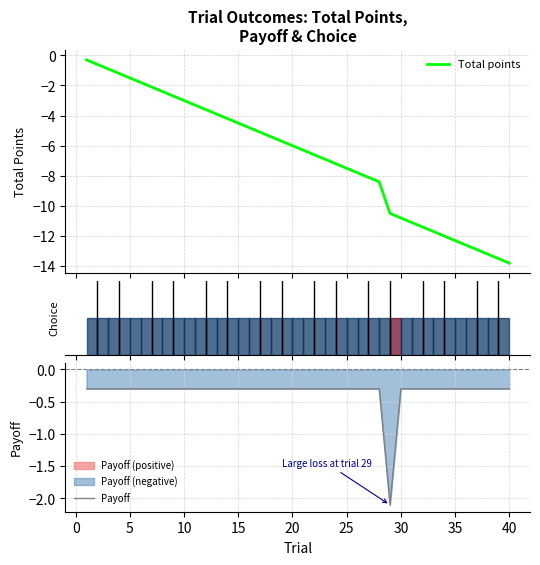

Is it true that Payoff equals -0.3 at 25?

True